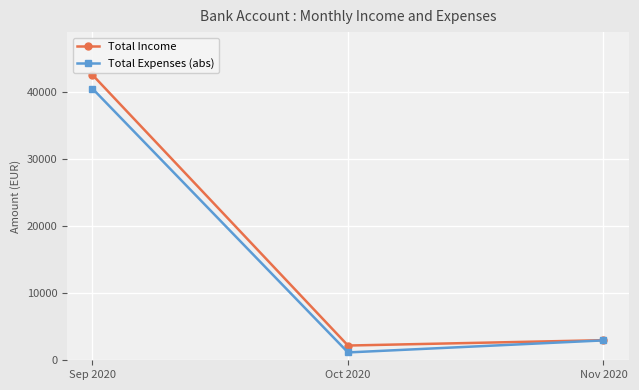

Count the number of categories in the chart.

3